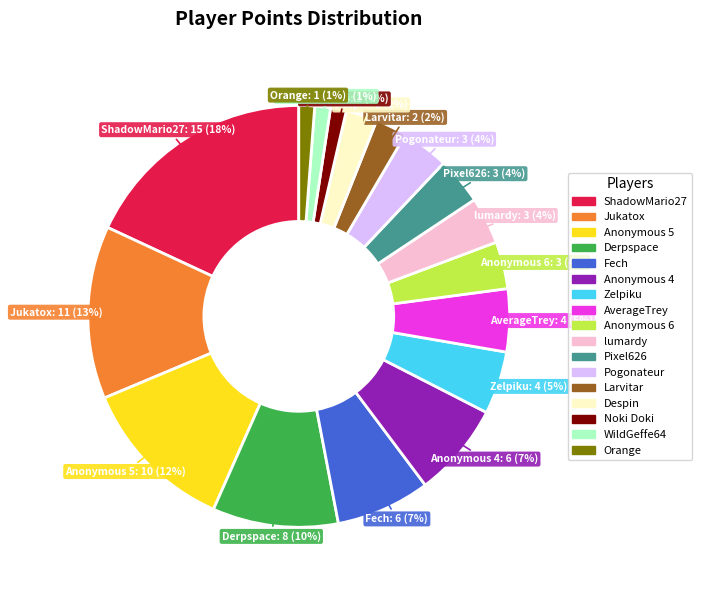

True or false: Anonymous 4 accounts for 1% of the total.

False